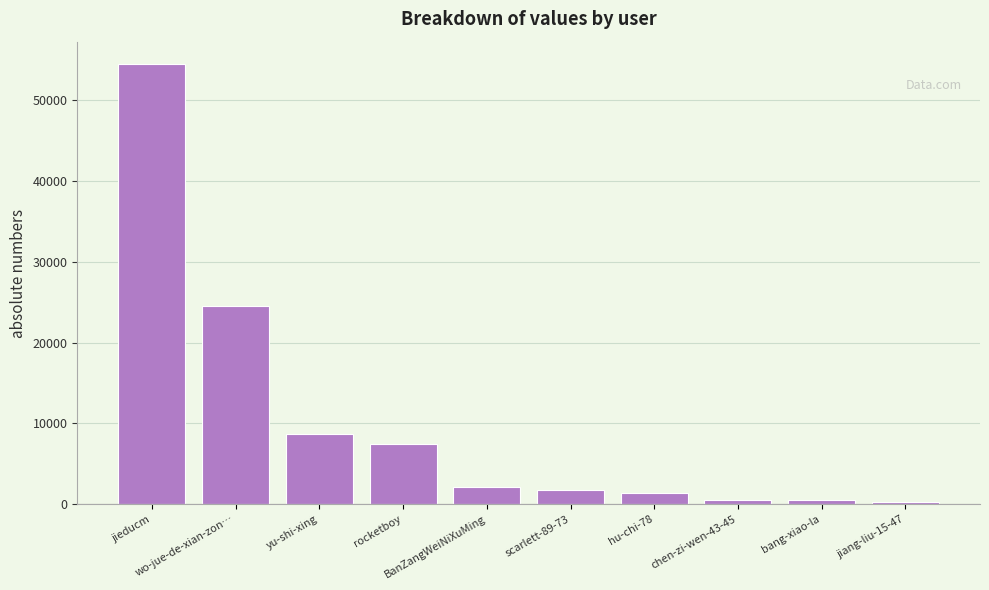

Approximately how many times larger is the value at rocketboy compared to jieducm?

0.1